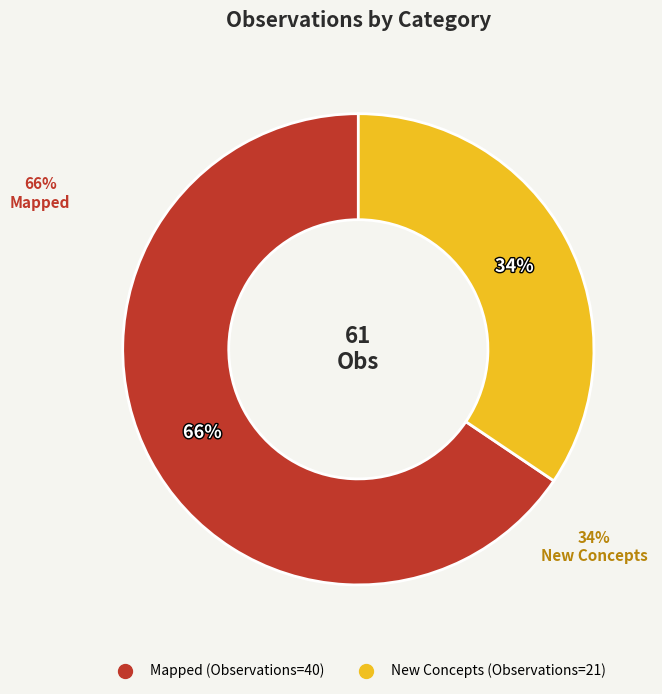

Rank the categories by value from lowest to highest.

New Concepts, Mapped